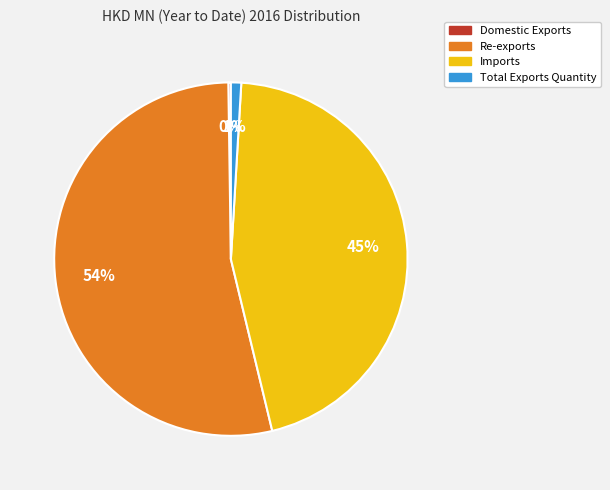

To the nearest percent, what is the difference between the Total Exports Quantity and Imports slice percentages?

44%